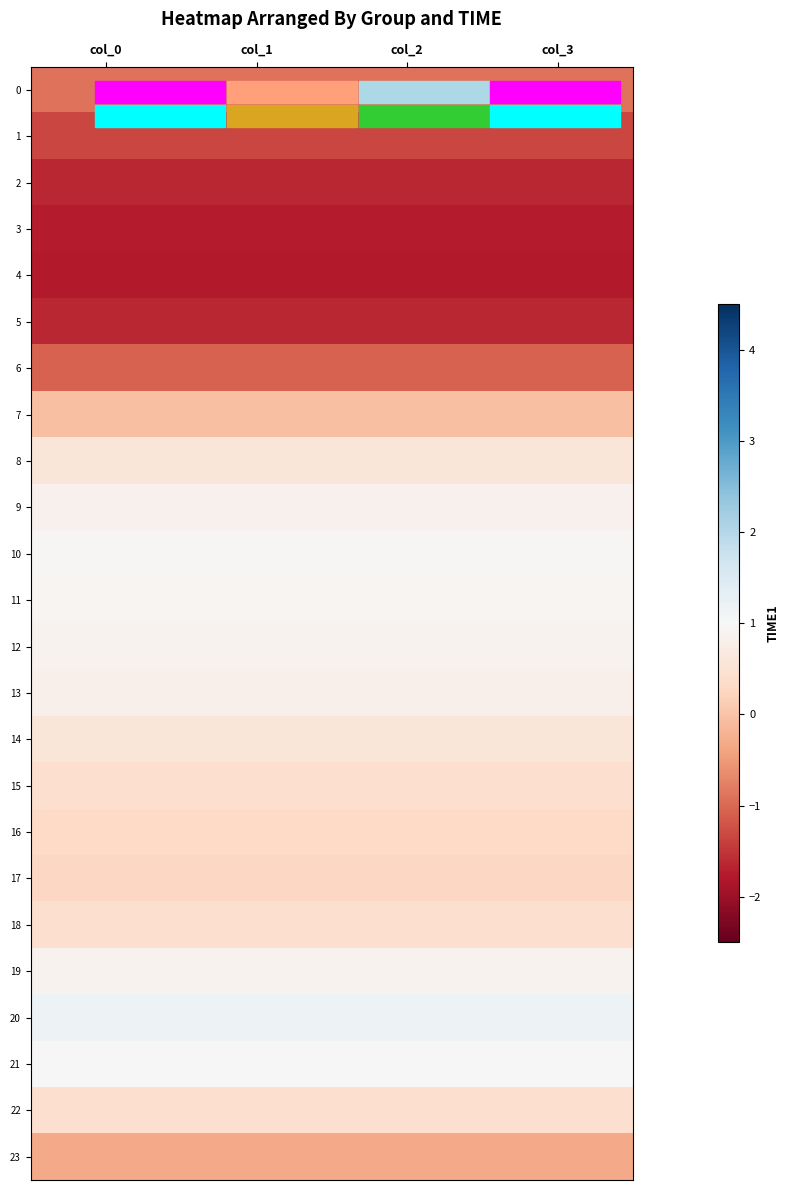

Which series has the largest total across all categories?

20